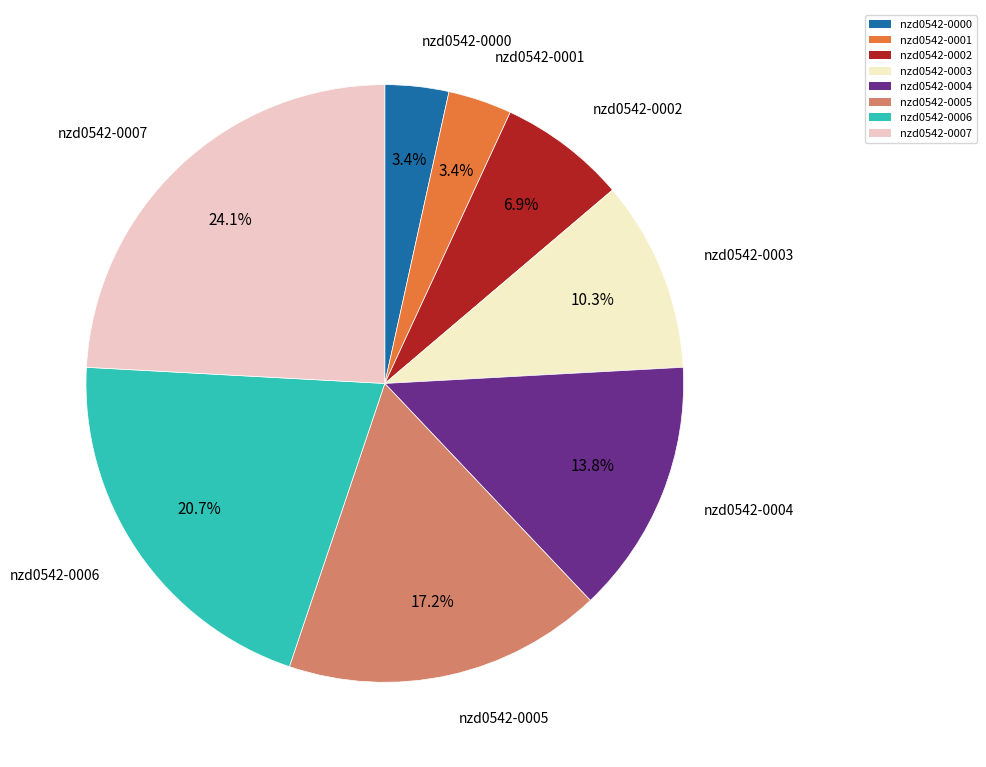

What portion of the pie excludes nzd0542-0004?

86.2%